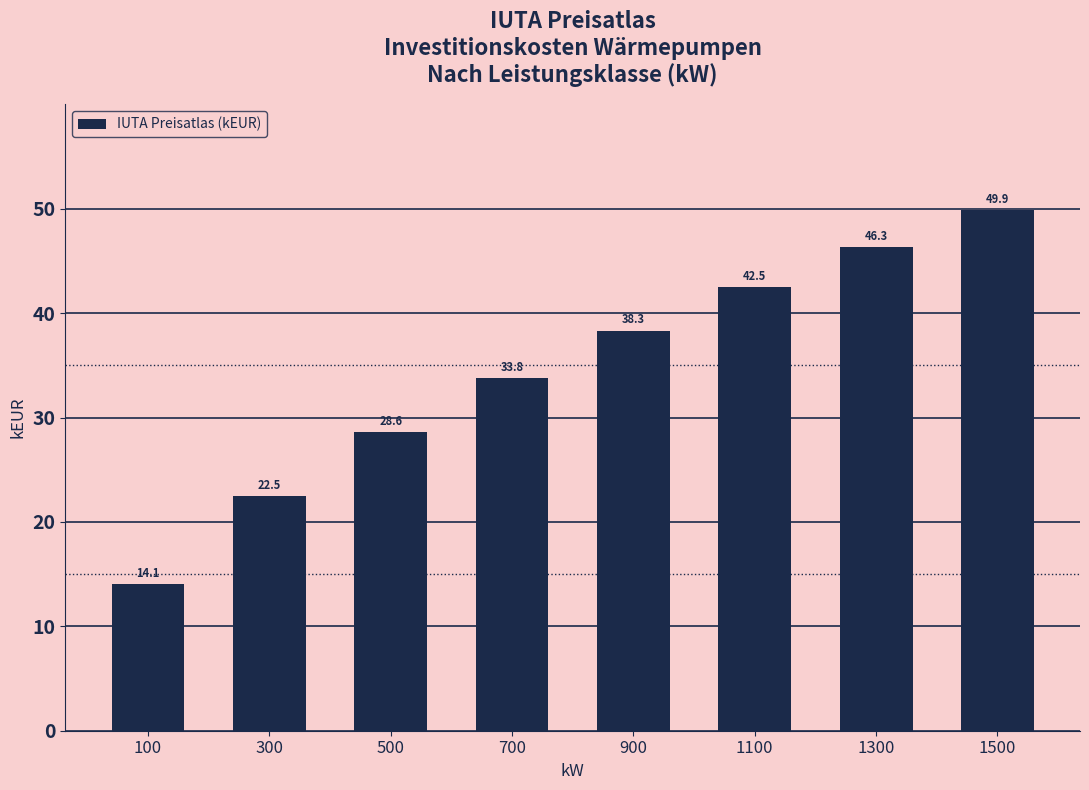

Approximately how many times larger is the value at 1100 compared to 1500?

0.9